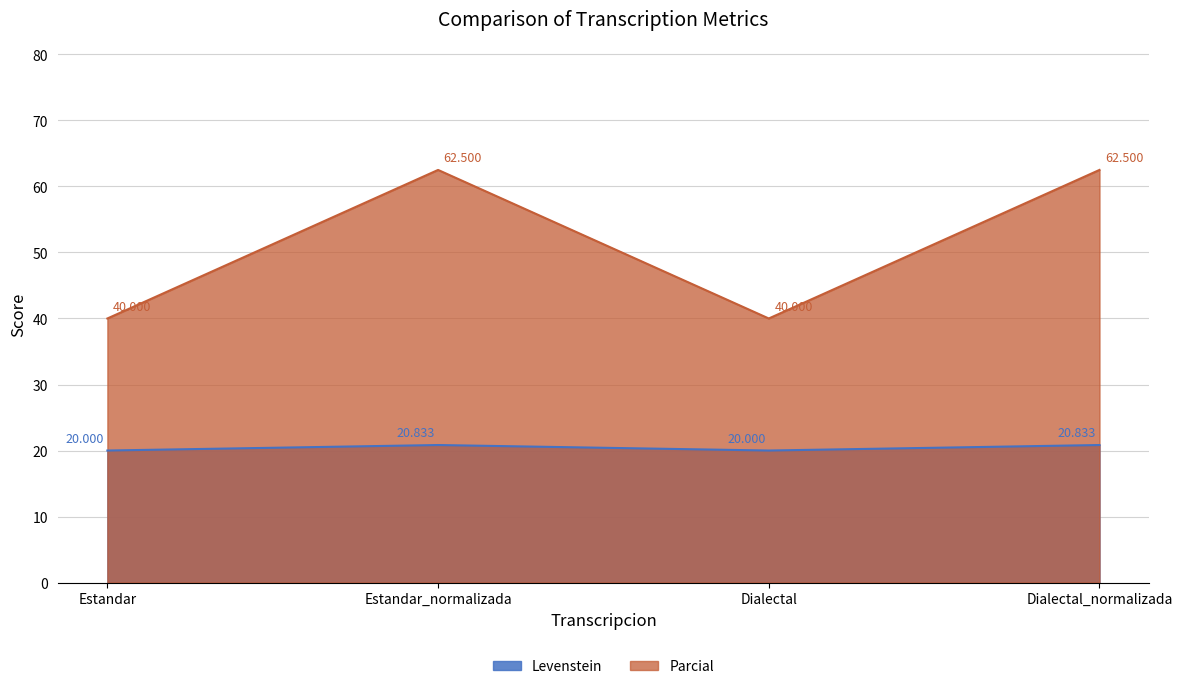

How many data points in Levenstein are above 20?

2